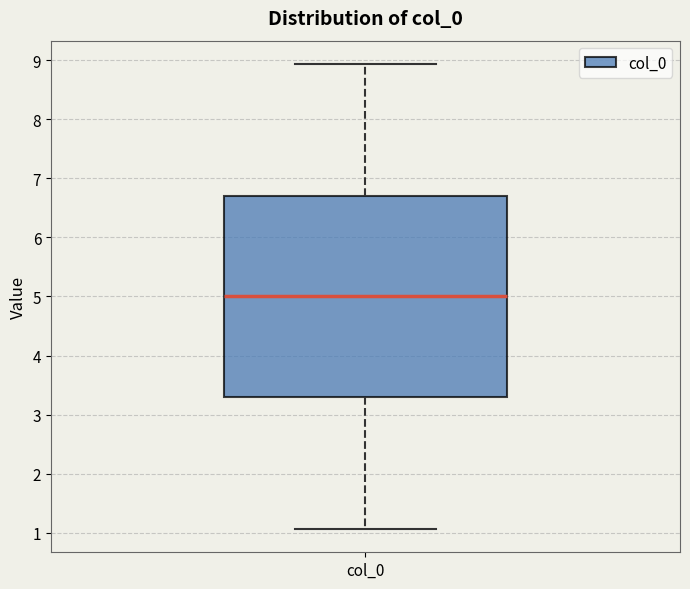

Where does the upper whisker of the box for col_0 end on the y-axis? The values are not printed on the chart, so give them approximately, as read against the axis.

8.9